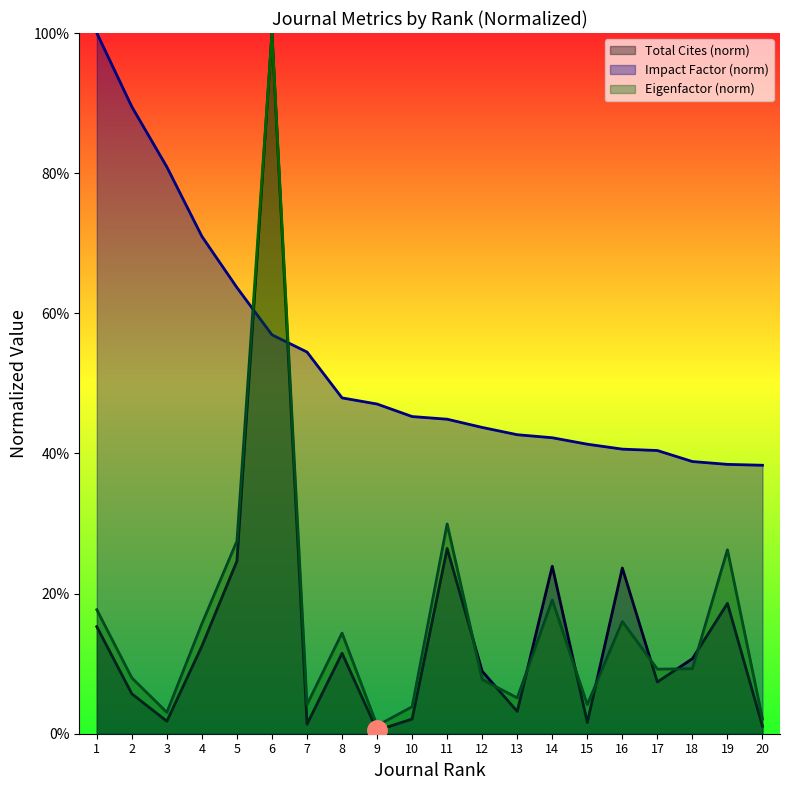

What is the value of the Eigenfactor Score point at the 18th from the left?

0.1